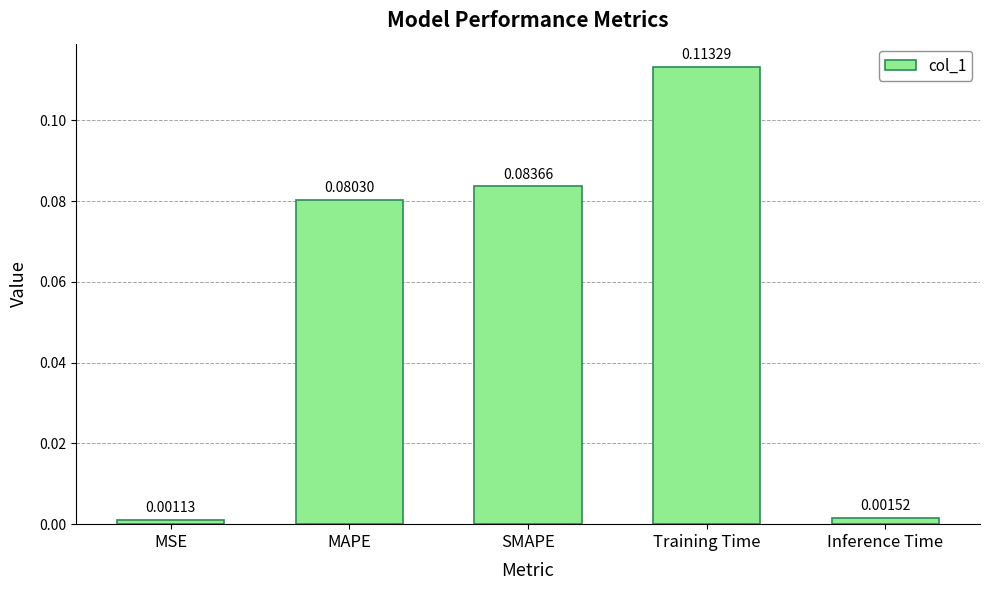

At which label is the value closest to 0?

MSE